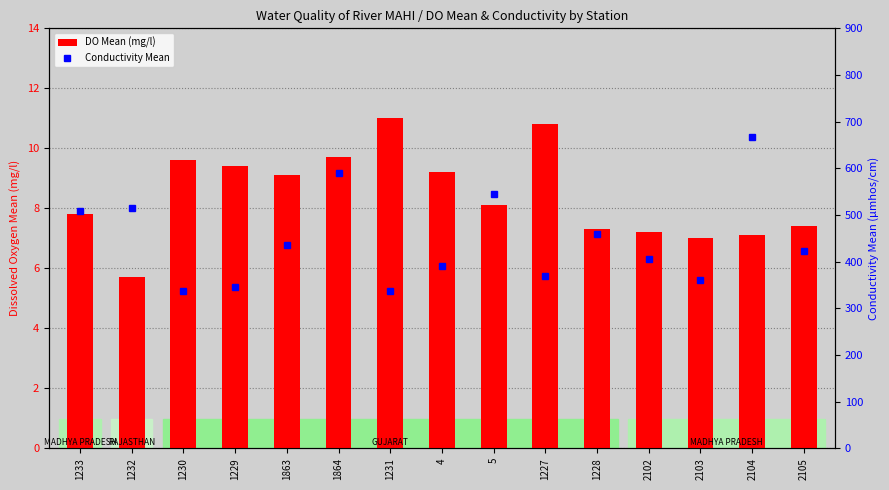

What are all the series names shown in the legend?

DO Mean (mg/l), Conductivity Mean